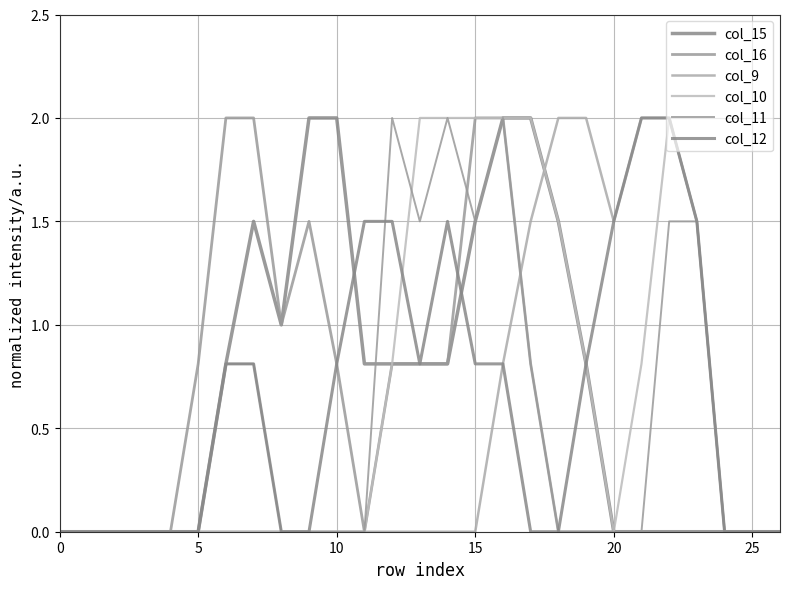

What is the value of the col_9 point at the 23rd from the left?

2.0